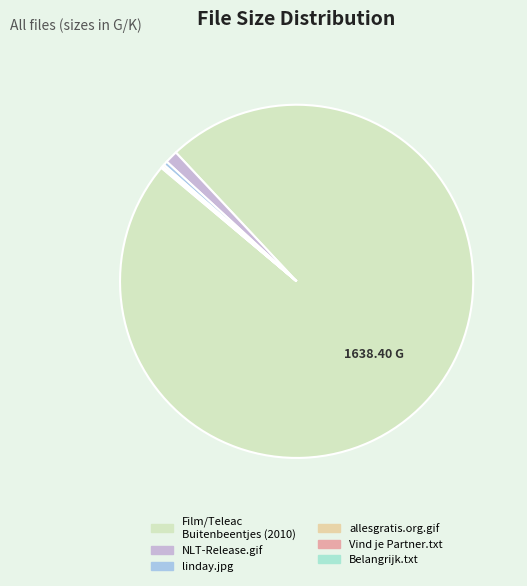

To the nearest percent, what is the average slice percentage?

17%